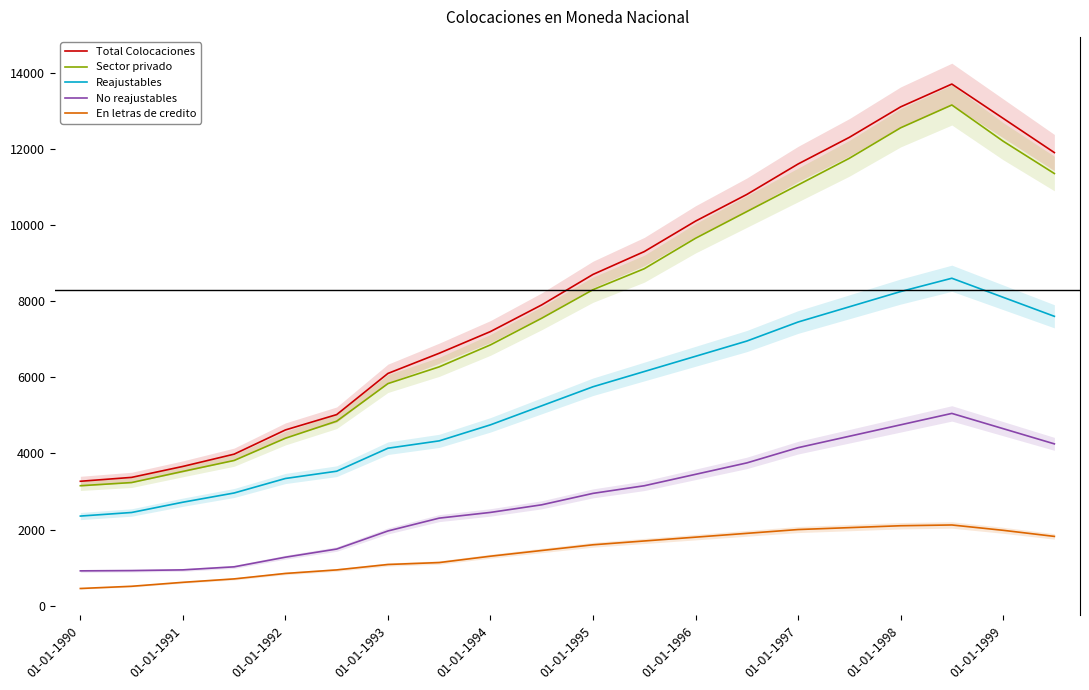

Reading left to right, extract all data points from this chart.

Total Colocaciones: 3268	3370	3658	3980	4616	5019	6100	6630	7200	7900	8700	9300	10100	10800	11600	12300	13100	13700	12800	11900
Sector privado: 3151	3234	3527	3814	4398	4846	5833	6273	6850	7550	8300	8850	9650	10350	11050	11750	12550	13150	12200	11350
Reajustables: 2354	2448	2718	2960	3341	3532	4136	4329	4750	5250	5750	6150	6550	6950	7450	7850	8250	8600	8100	7600
No reajustables: 915	922	941	1021	1274	1488	1963	2300	2450	2650	2950	3150	3450	3750	4150	4450	4750	5050	4650	4250
En letras de credito: 452	510	614	704	847	940	1082	1133	1300	1450	1600	1700	1800	1900	2000	2050	2100	2120	1980	1820